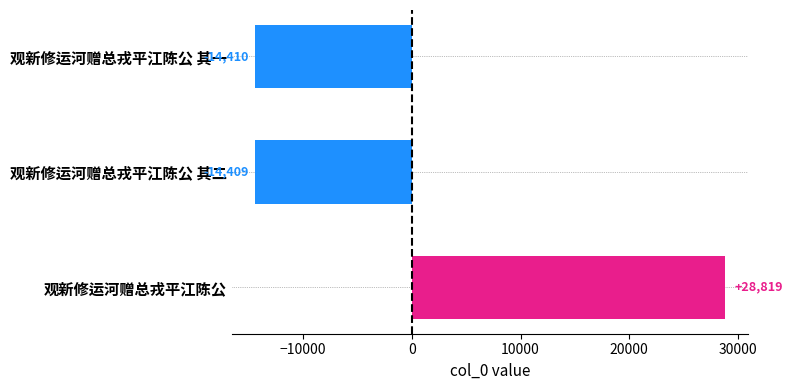

What is the change in value from 观新修运河赠总戎平江陈公 其一 to 观新修运河赠总戎平江陈公 其二?

+1